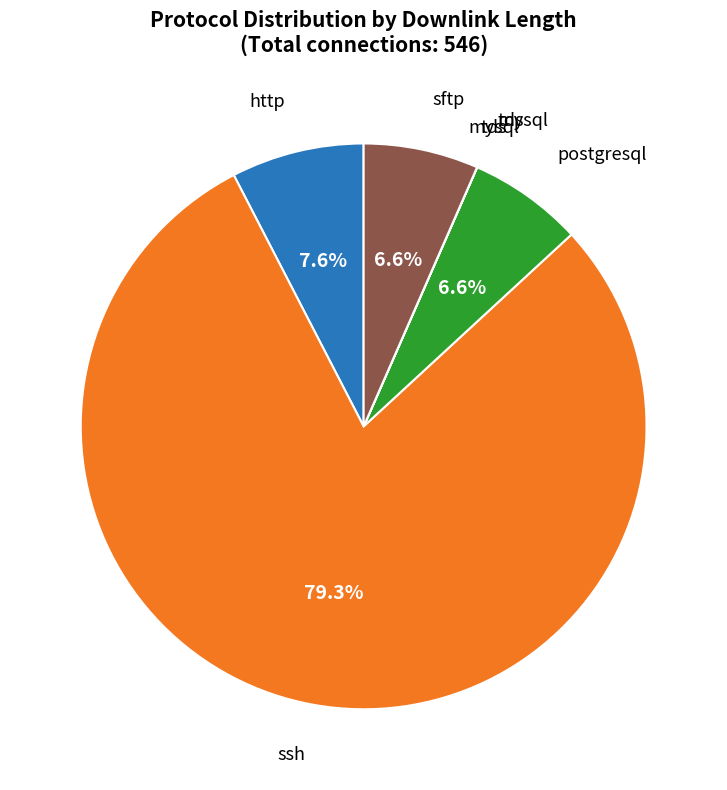

Does any single category account for the majority?

Yes